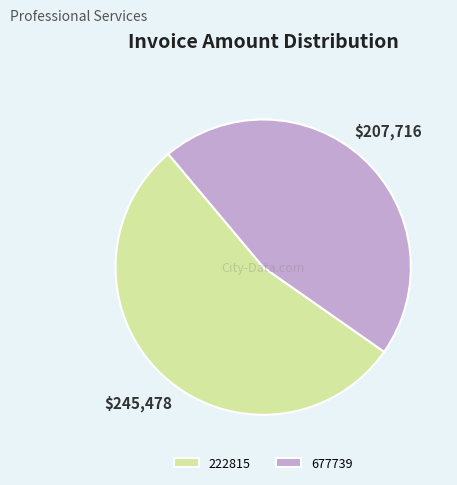

Which slice represents more than half of the pie?

222815